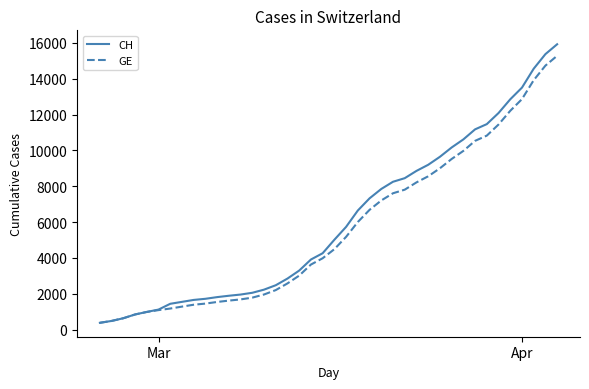

Which series has the largest range (max minus min)?

CH